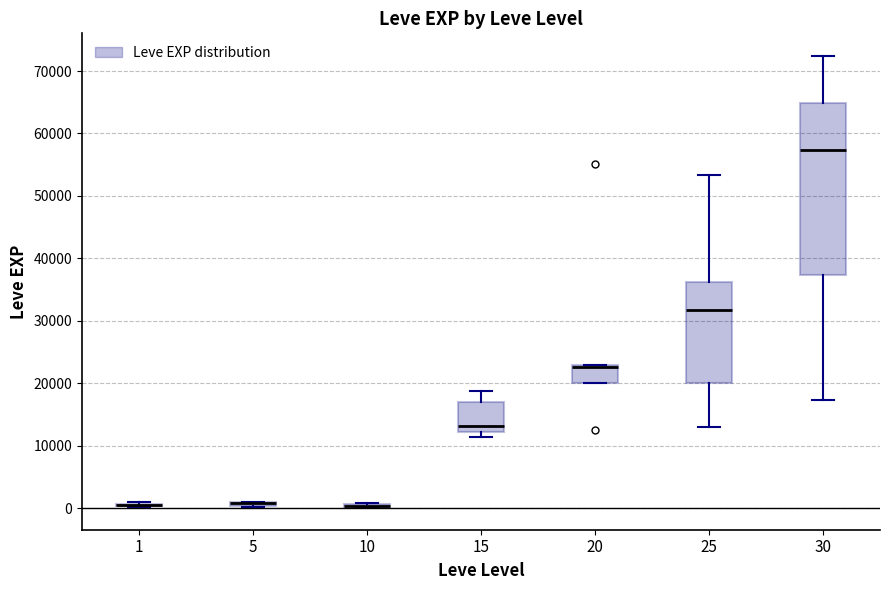

Which box is the tallest, from its lower edge to its upper edge?

30